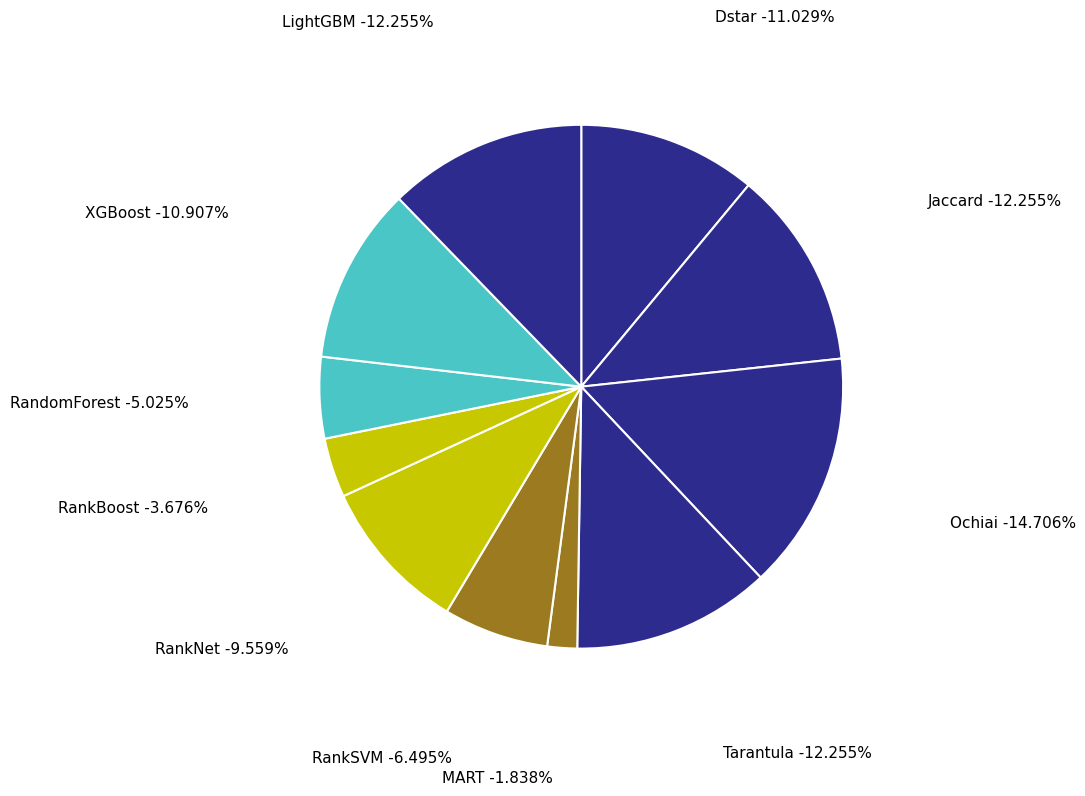

Combined, do RankSVM and RankBoost account for over 50%?

No